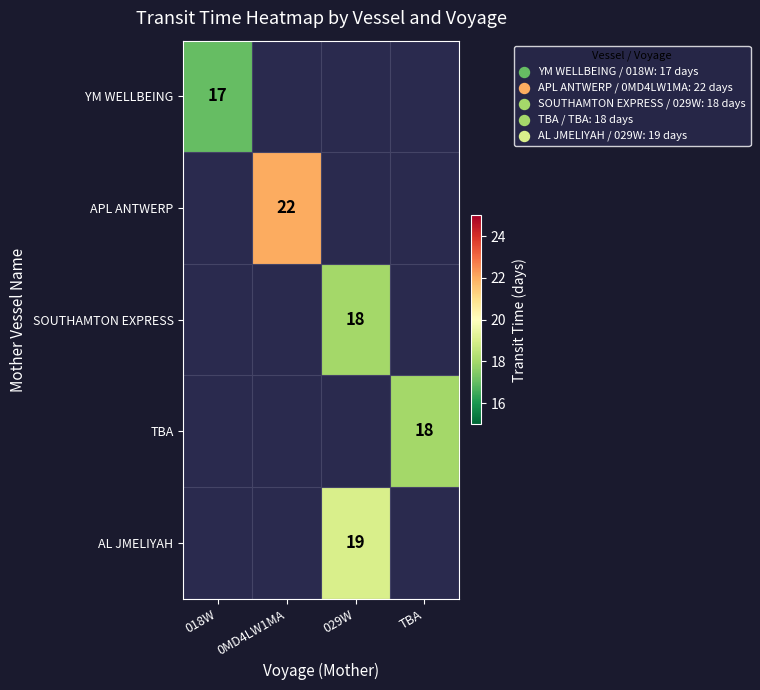

Is it true that APL ANTWERP equals 22 at 0MD4LW1MA?

True